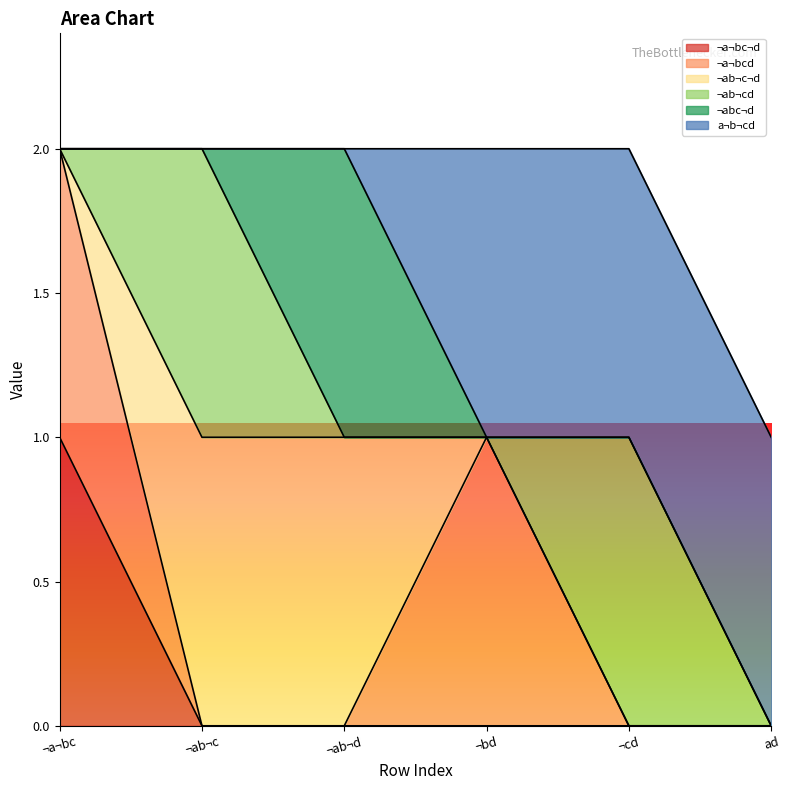

True or false: ¬ab¬c¬d and ¬ab¬cd intersect in this chart.

False